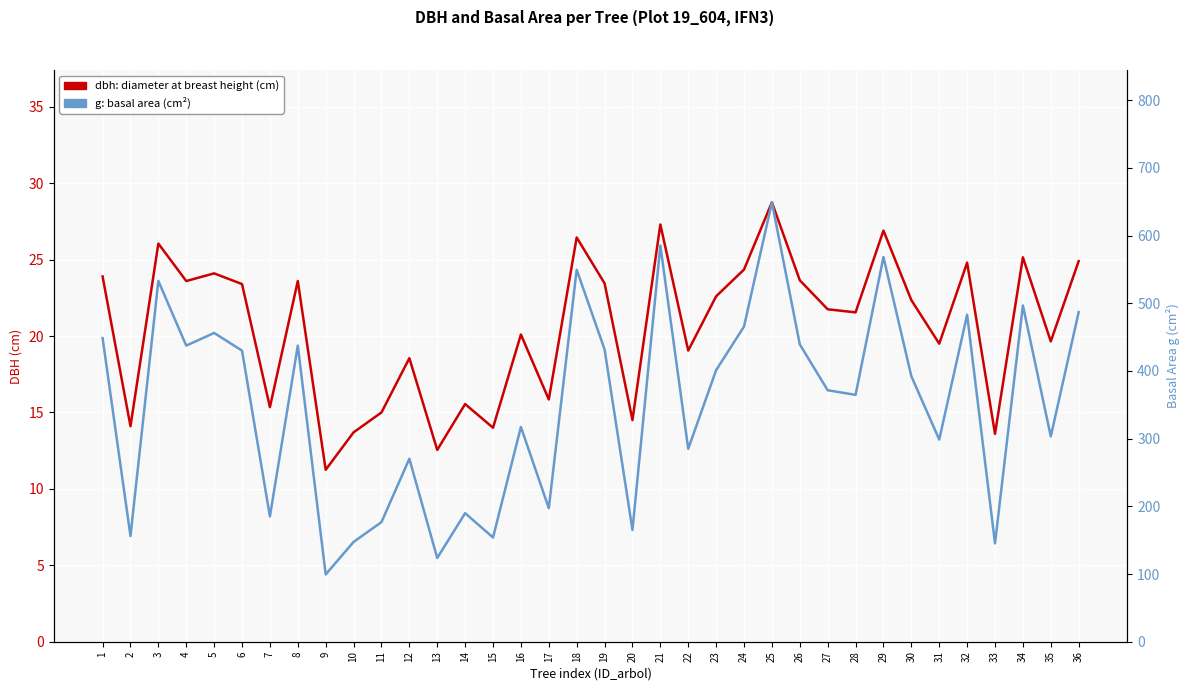

At 13, list the series in order from smallest to largest.

dbh, g